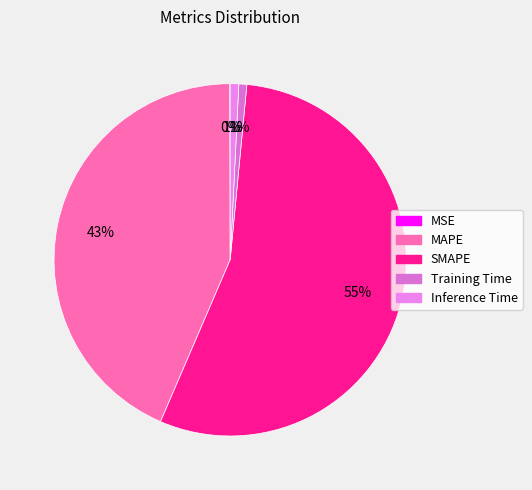

How much of the chart is everything except MSE?

100.0%